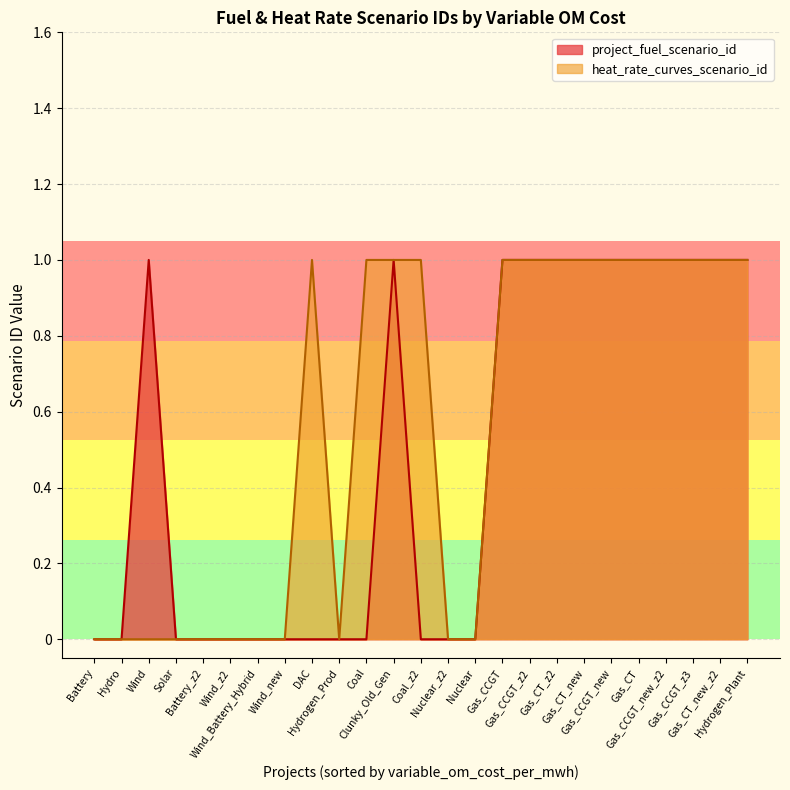

What is the sum of the project_fuel_scenario_id values at Gas_CCGT and Battery_z2?

1